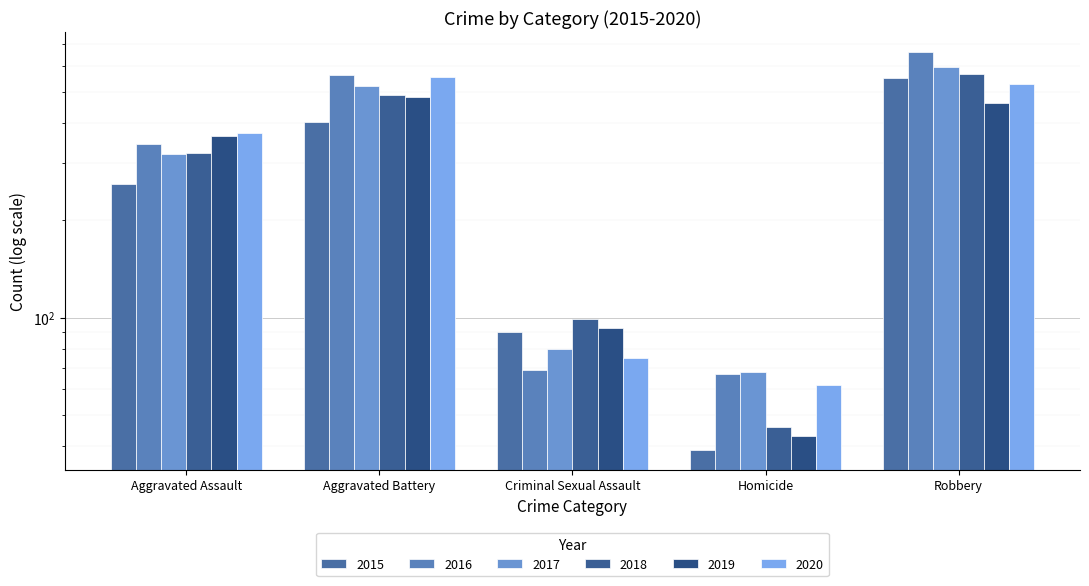

Which category has the highest value across all series?

Robbery